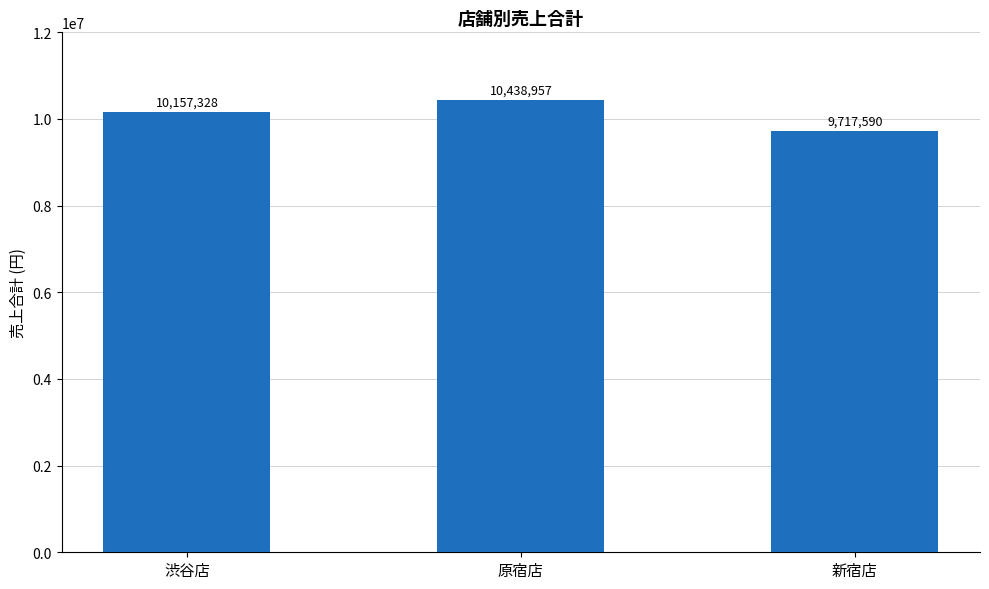

What is the average value?

10104625